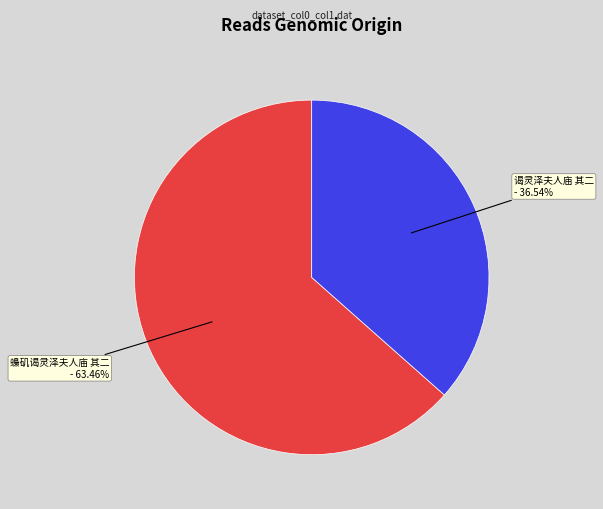

Is it true that 蟂矶谒灵泽夫人庙 其二 is 76% of the pie?

False